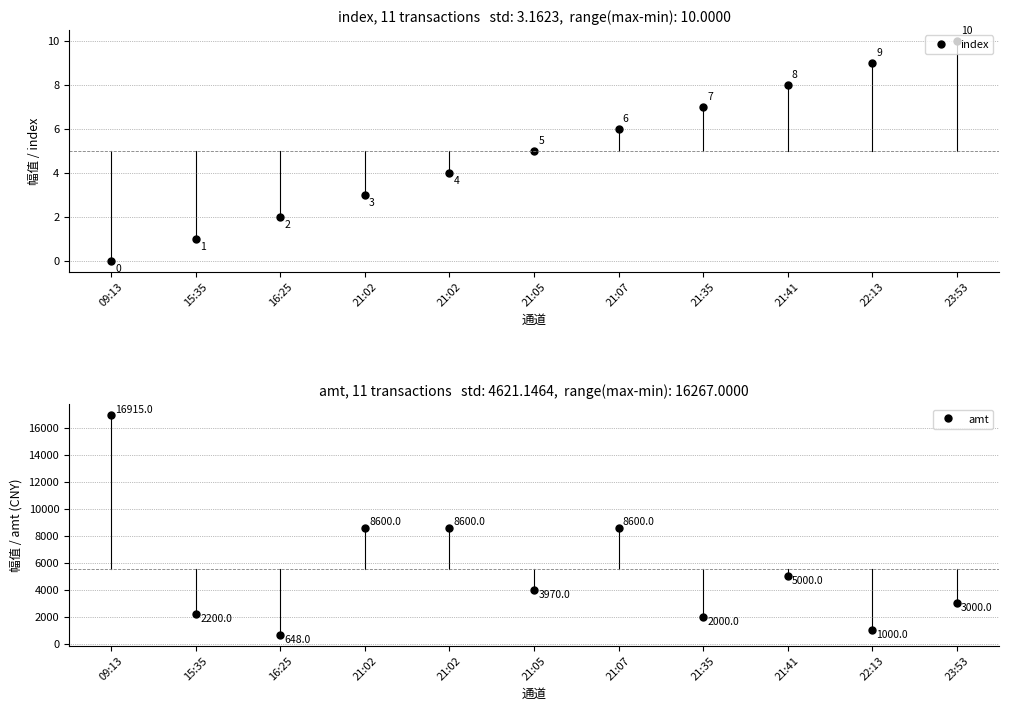

Which series changed the most between 09:13 and 21:05?

amt